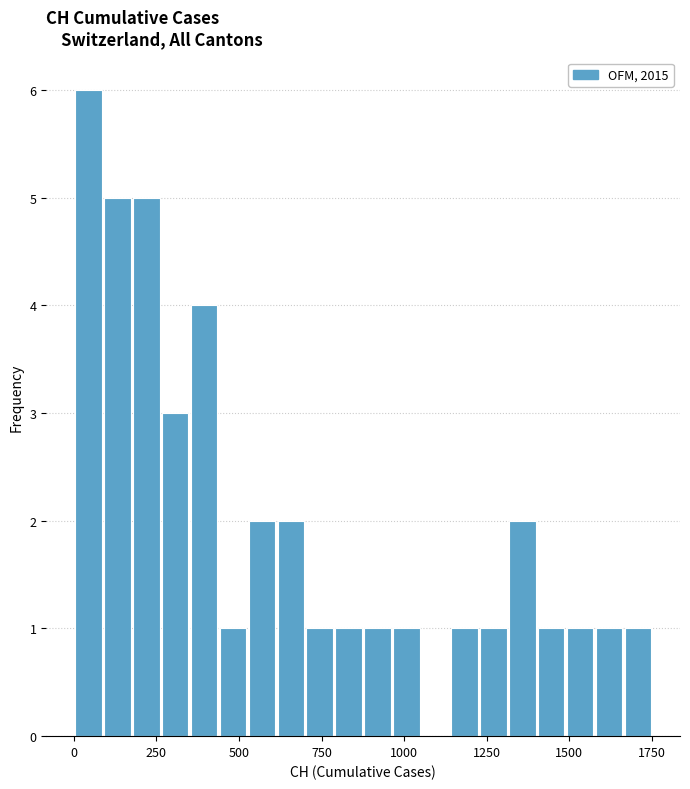

Read against the x-axis, roughly where is the centre of the tallest bar?

50